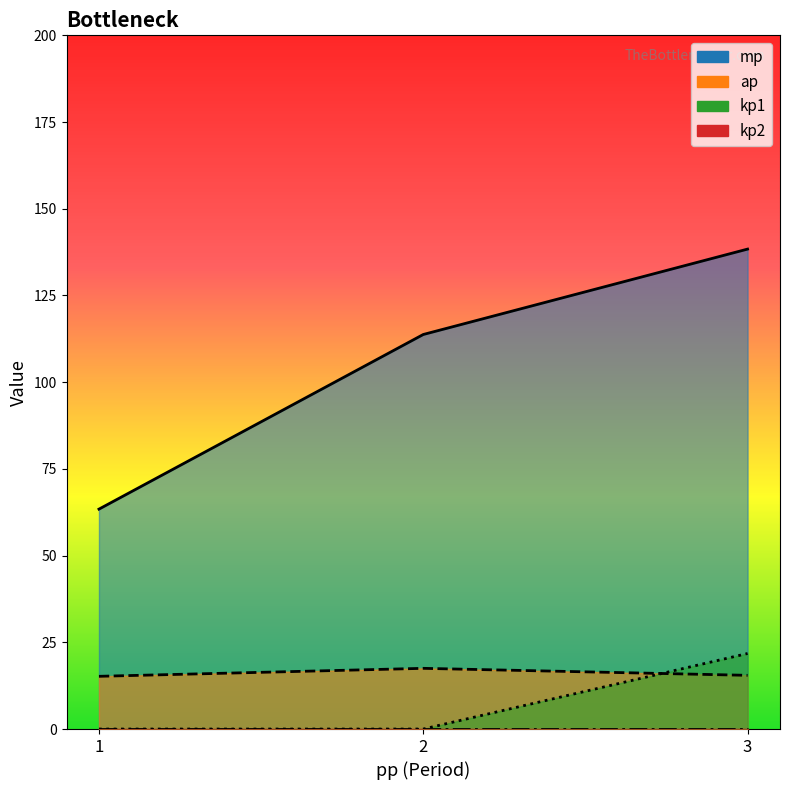

Which series has the largest range (max minus min)?

mp